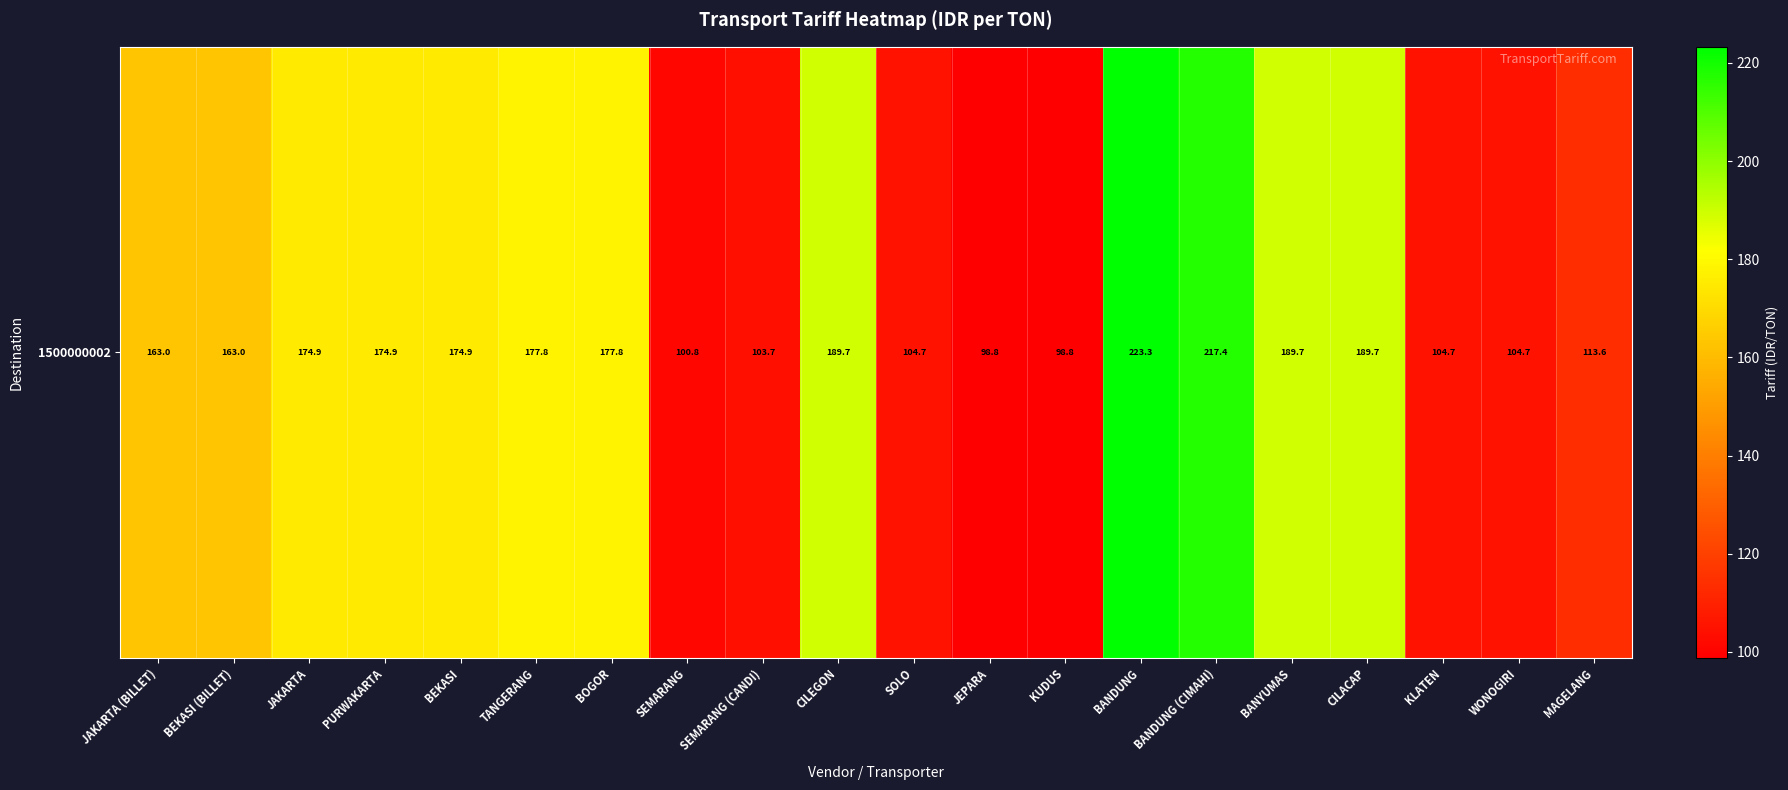

List the labels in order of value, smallest first.

JEPARA, KUDUS, SEMARANG, SEMARANG (CANDI), SOLO, KLATEN, WONOGIRI, MAGELANG, JAKARTA (BILLET), BEKASI (BILLET), JAKARTA, PURWAKARTA, BEKASI, TANGERANG, BOGOR, CILEGON, BANYUMAS, CILACAP, BANDUNG (CIMAHI), BANDUNG